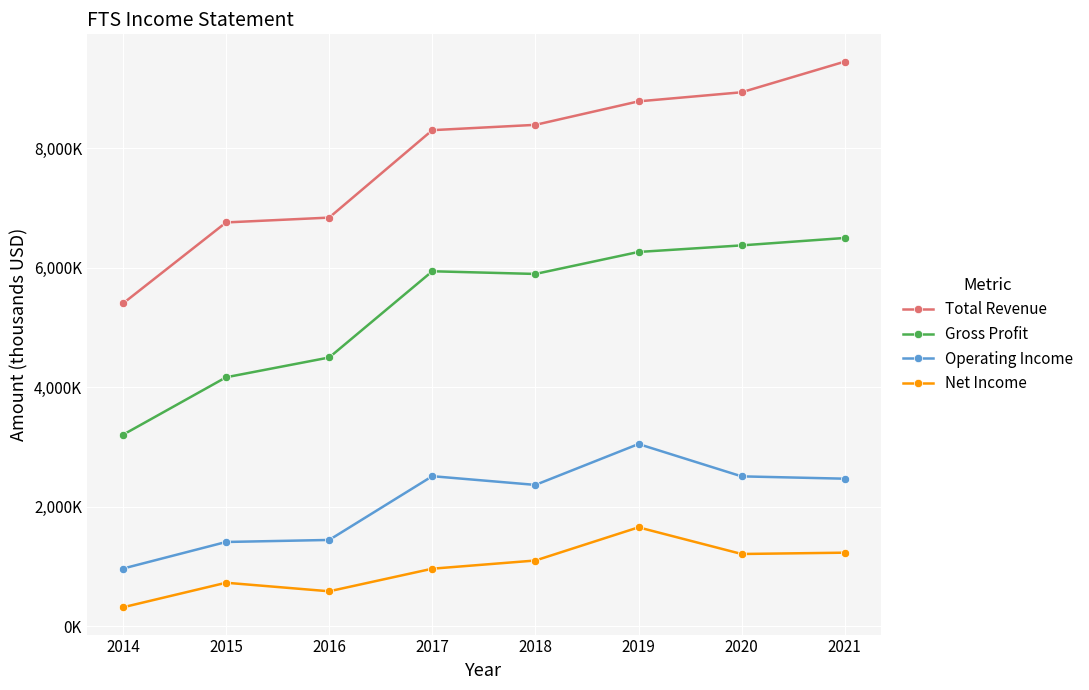

Does the chart have visible grid lines?

Yes